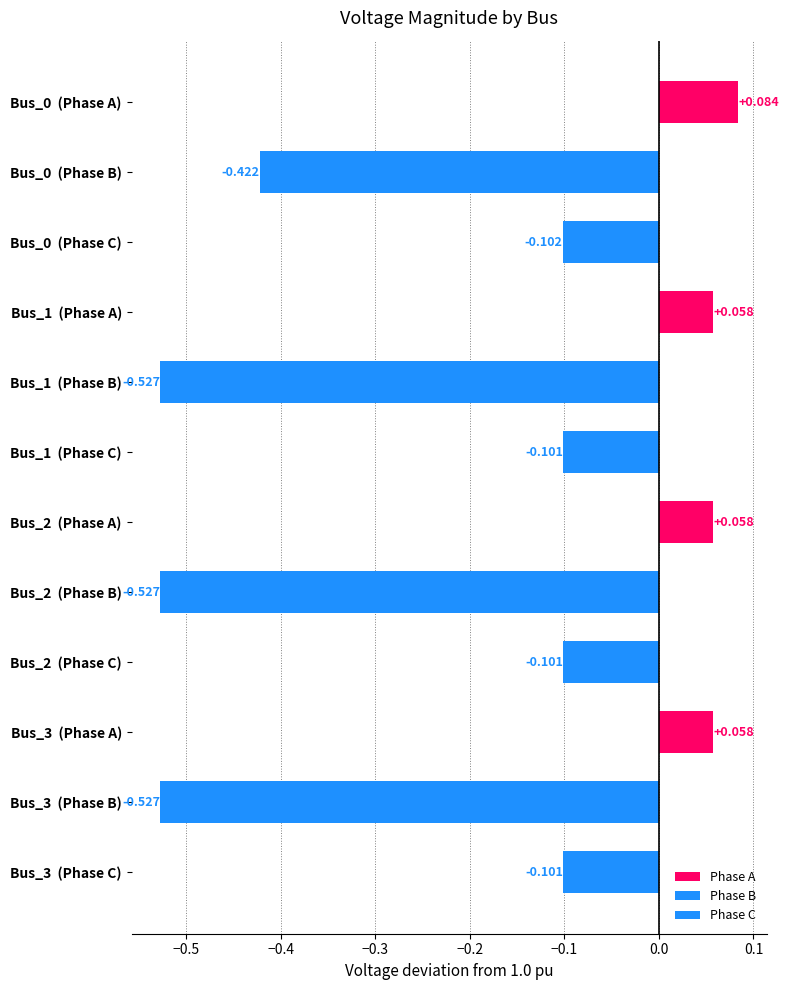

Rank the series by their average value, from lowest to highest.

pf_vm_b_pu, pf_vm_c_pu, pf_vm_a_pu